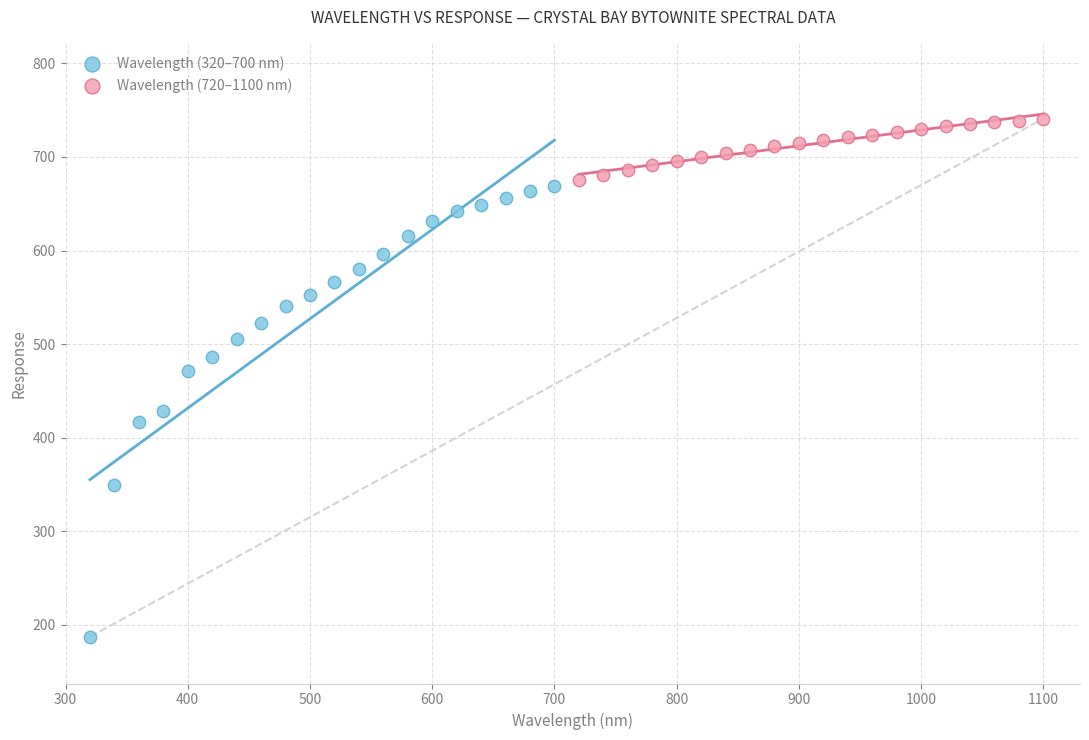

What are all the series names shown in the legend?

Wavelength (320–700 nm), Wavelength (720–1100 nm)